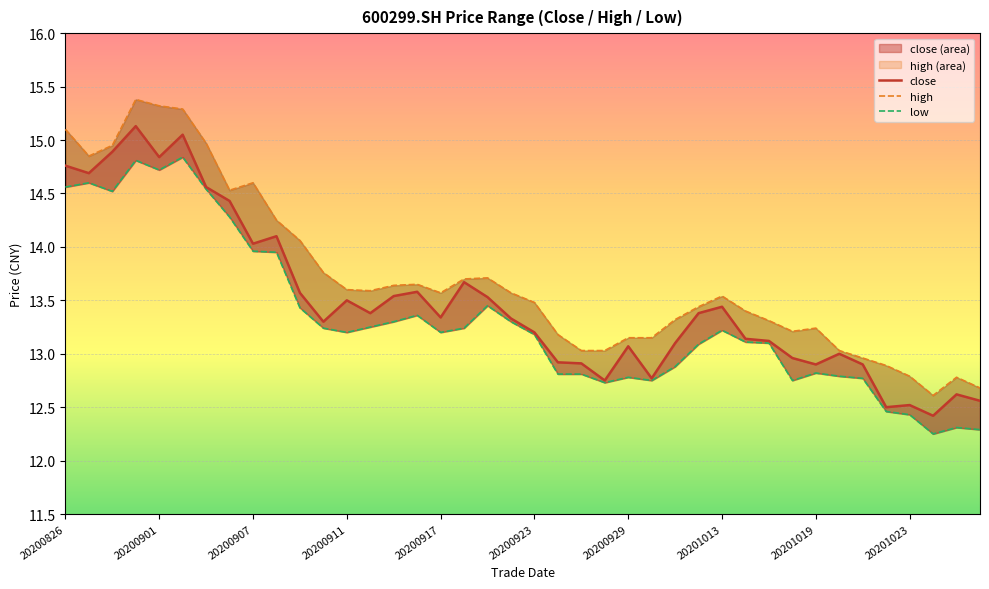

The high series shows 8.9 at 14. True or false?

False